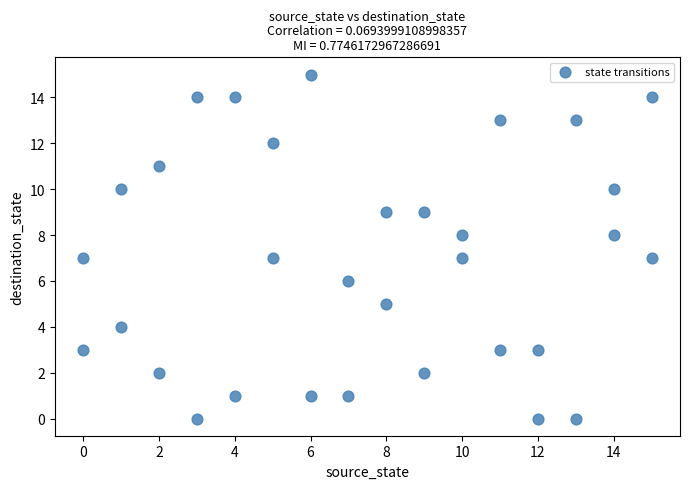

What is the range of X values (max minus min)?

15